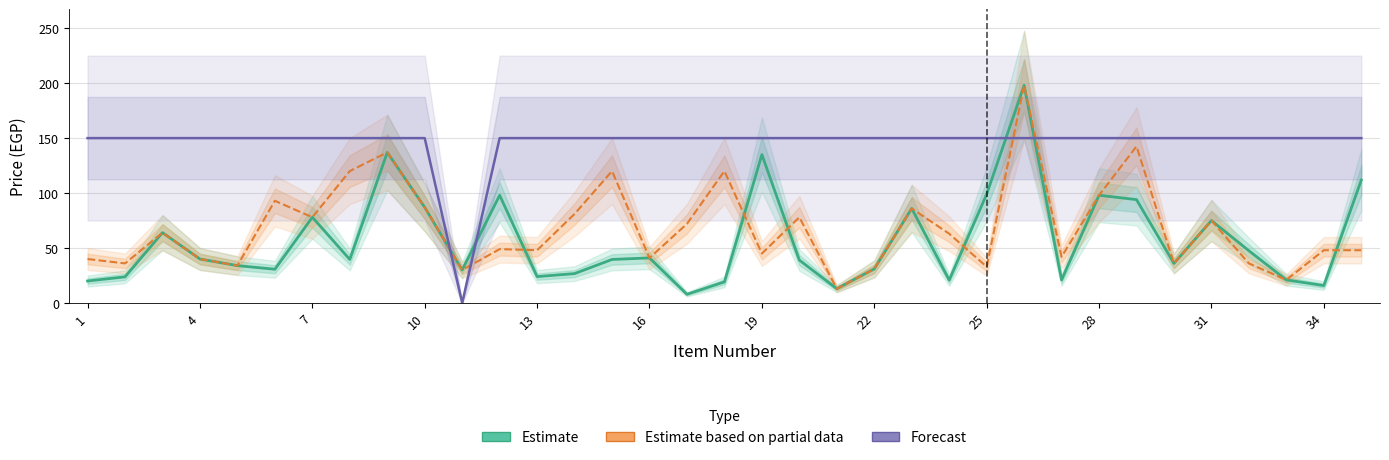

Which has a higher value, 10 or 14?

10